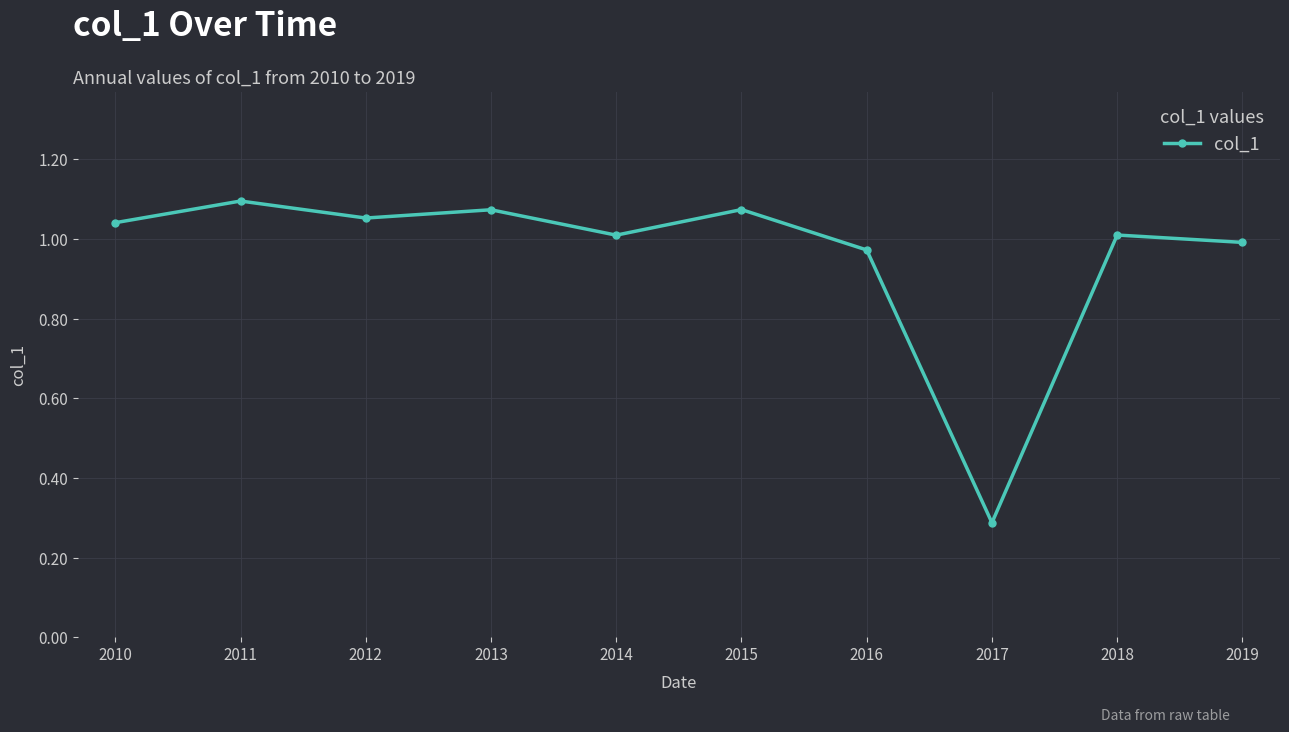

Does the chart have visible grid lines?

Yes